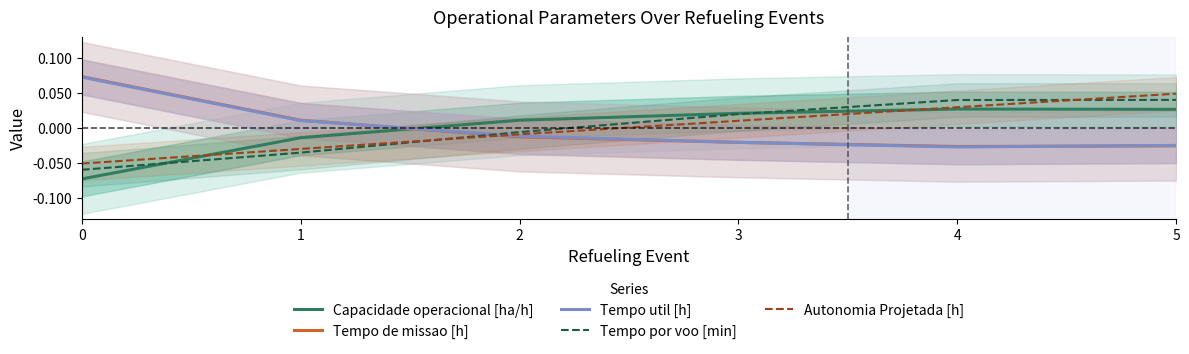

What are all the series names shown in the legend?

Capacidade operacional [ha/h], Tempo de missao [h], Tempo util [h], Tempo por voo [min], Autonomia Projetada [h]